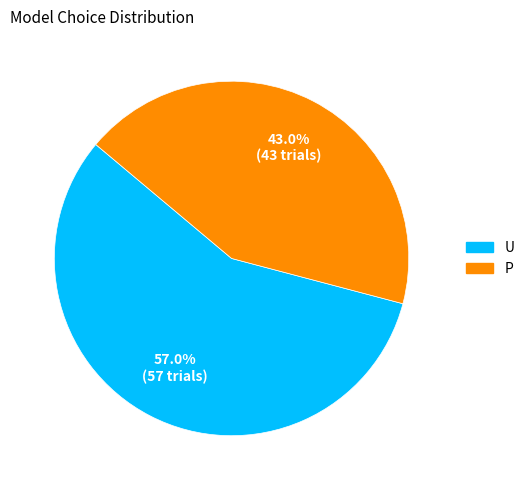

Which category accounts for the majority?

U